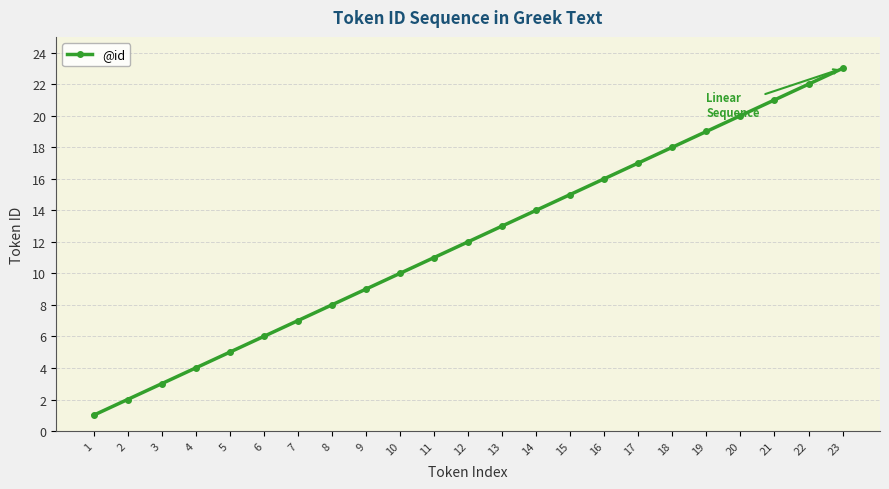

List the labels in order of value, smallest first.

1, 2, 3, 4, 5, 6, 7, 8, 9, 10, 11, 12, 13, 14, 15, 16, 17, 18, 19, 20, 21, 22, 23